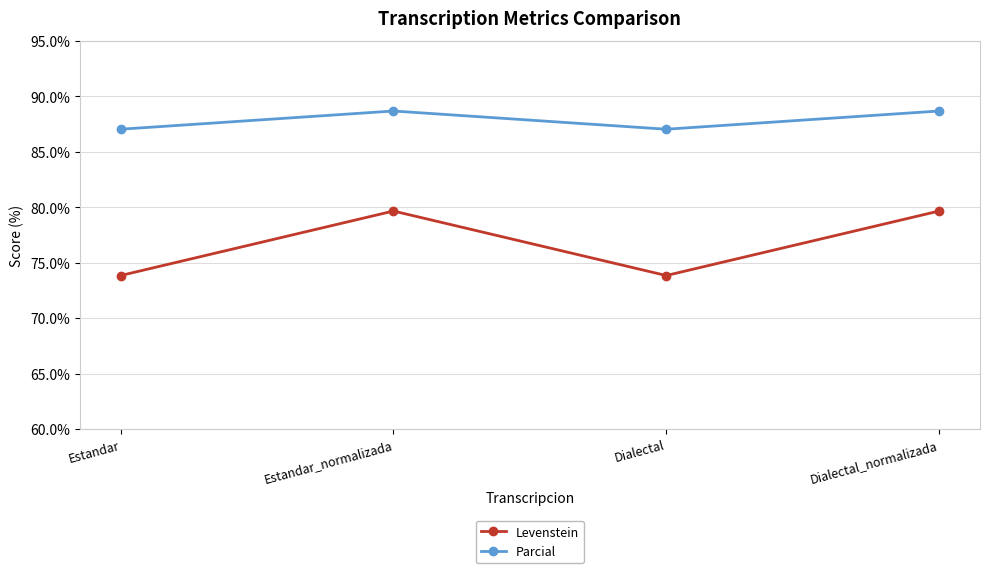

What is the approximate value of Parcial at Estandar?

87.0